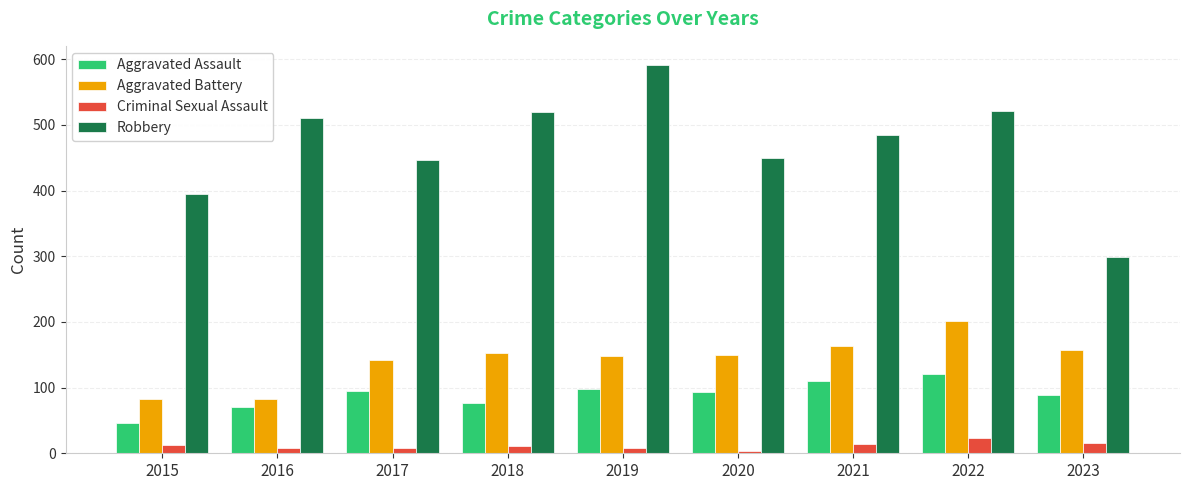

What is the lowest value of the Criminal Sexual Assault series?

3